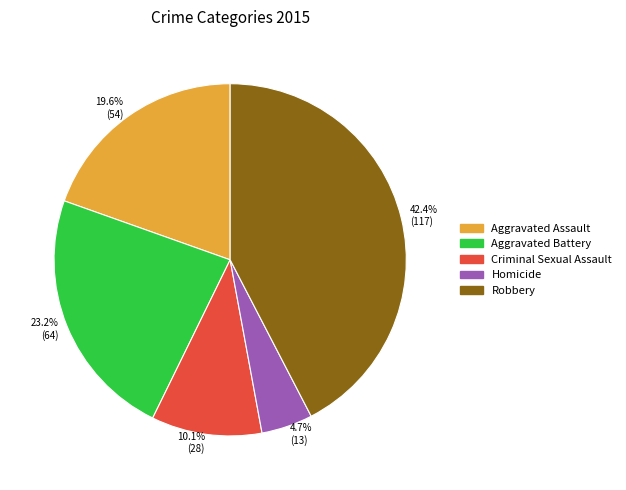

What percentage is the Aggravated Assault slice, to the nearest percent?

20%